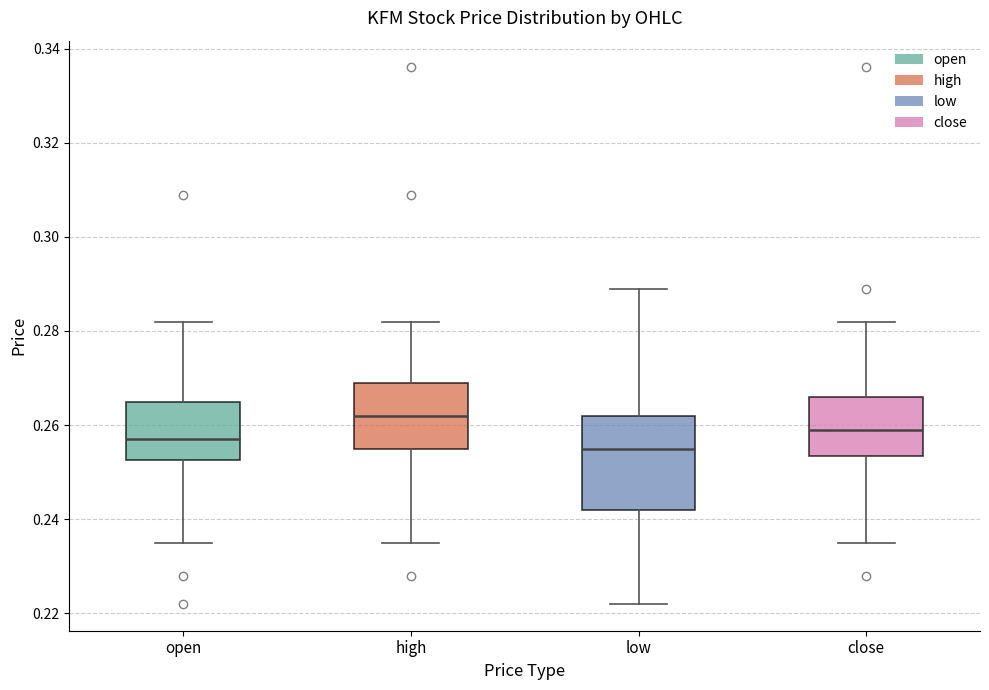

Reading left to right, transcribe this box plot: for each box, give where its median line is, the range the box spans, and where its two whiskers end, as read against the y-axis. The values are not printed on the chart, so give them approximately, as read against the axis.

open: median 0.258, box 0.252 to 0.266, whiskers 0.236 to 0.282
high: median 0.262, box 0.256 to 0.270, whiskers 0.236 to 0.282
low: median 0.256, box 0.242 to 0.262, whiskers 0.222 to 0.290
close: median 0.260, box 0.254 to 0.266, whiskers 0.236 to 0.282